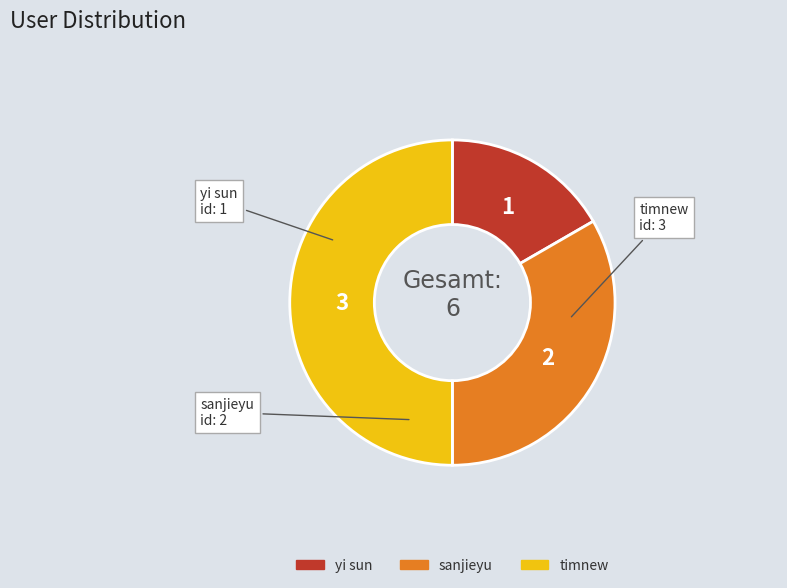

Does yi sun account for over 50% of the chart?

No